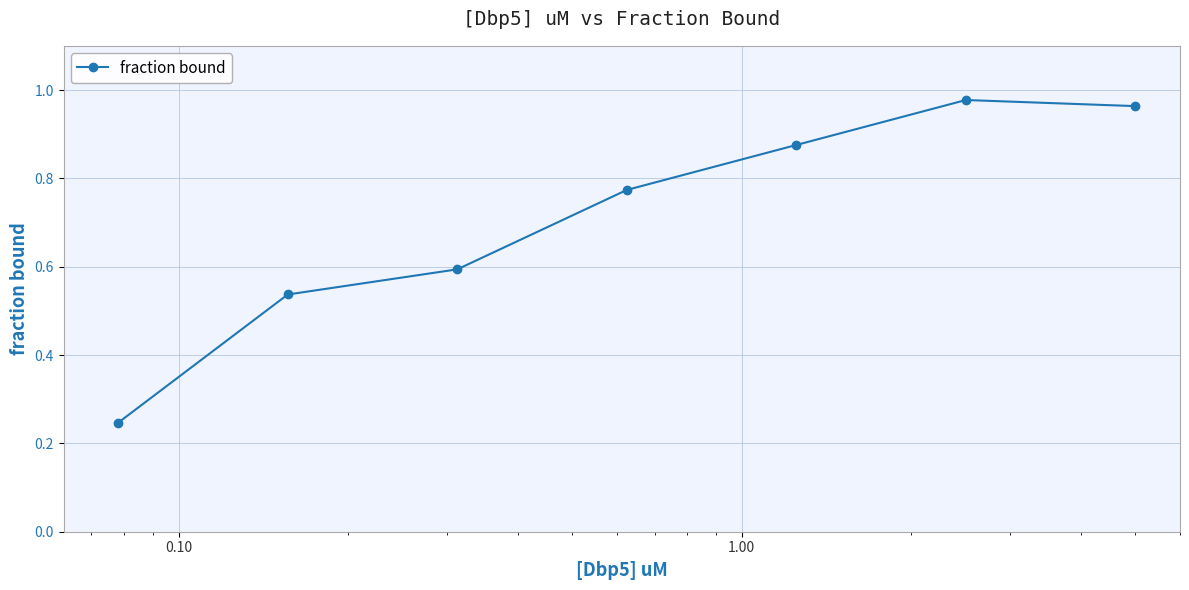

How many distinct data groups are displayed?

1